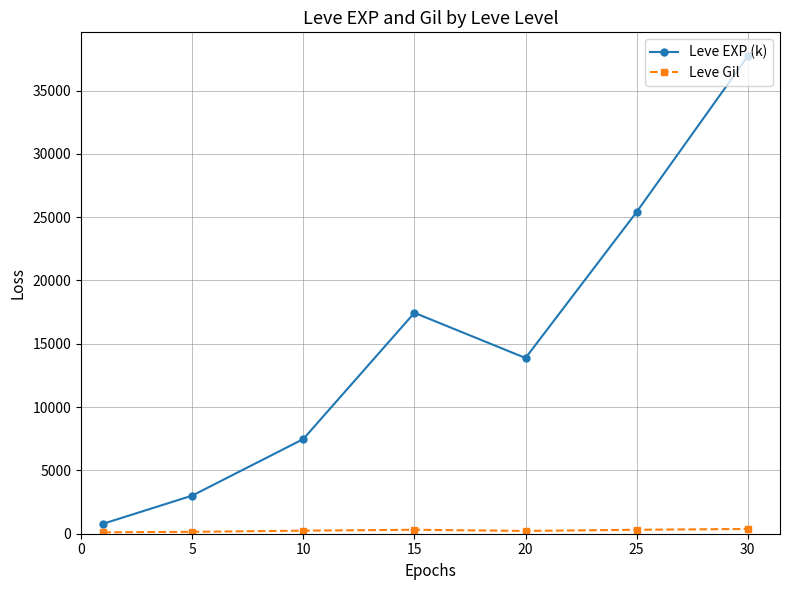

In Leve EXP (k), how many points are higher than both neighbors (excluding endpoints)?

1